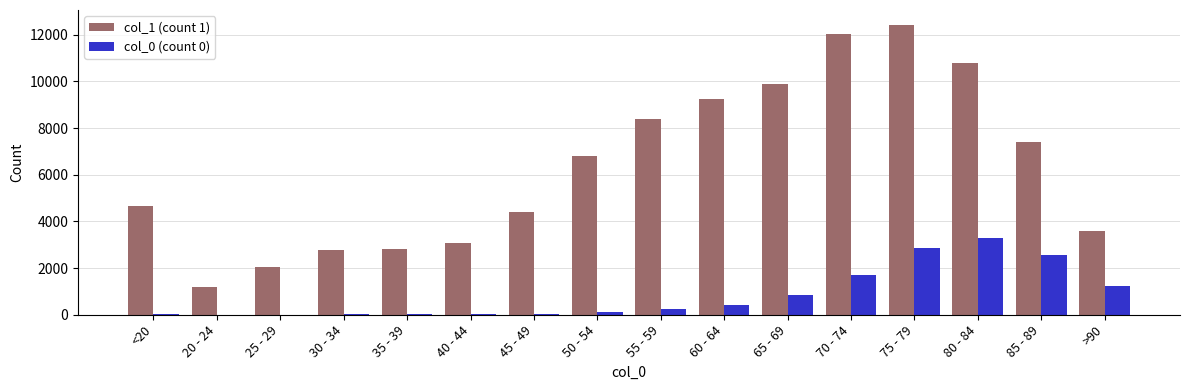

Which series has the largest range (max minus min)?

col_1 (count 1)